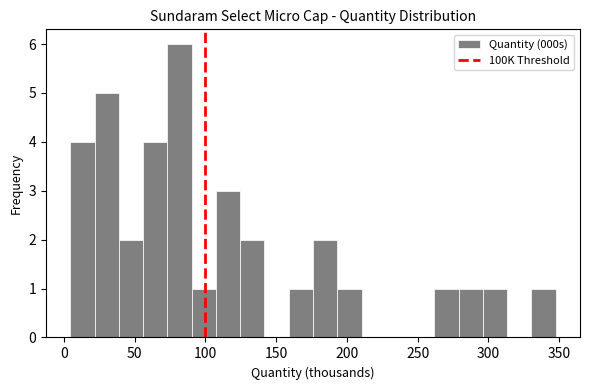

Read against the x-axis, roughly where is the centre of the tallest bar?

80